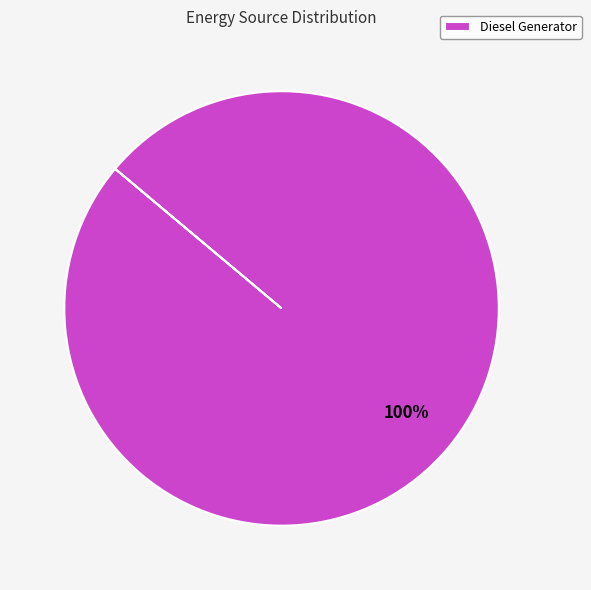

Does any single category account for the majority?

Yes